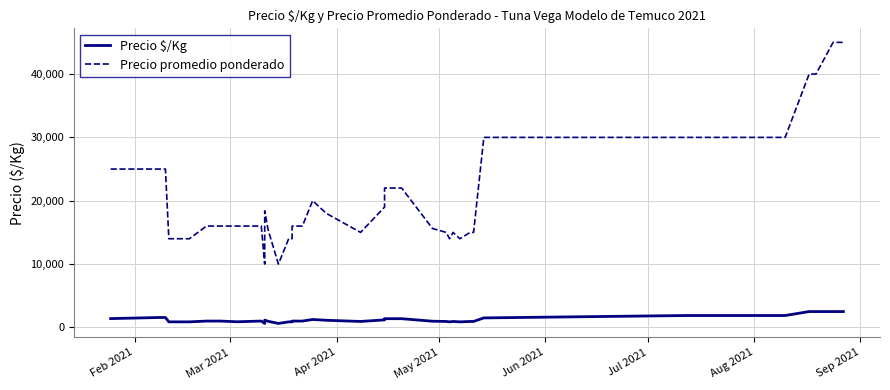

What is the highest value of the Precio $/Kg series?

2500